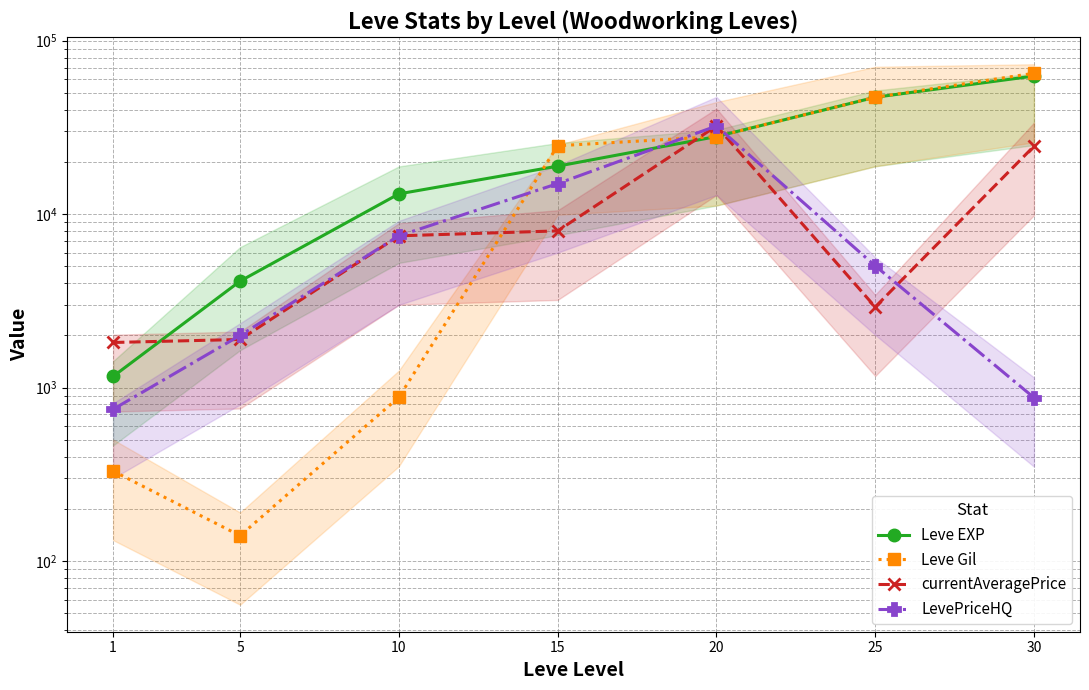

Reading left to right, transcribe all the data shown in this chart.

Leve EXP: 1=1160	5=4110	10=13090	15=18910	20=28010	25=47200	30=62560
Leve Gil: 1=330	5=140	10=880	15=24790	20=28010	25=47200	30=64910
currentAveragePrice: 1=1820	5=1894	10=7500	15=8007	20=32232	25=2916	30=24646
LevePriceHQ: 1=750	5=1999	10=7500	15=15001	20=32232	25=5035	30=875